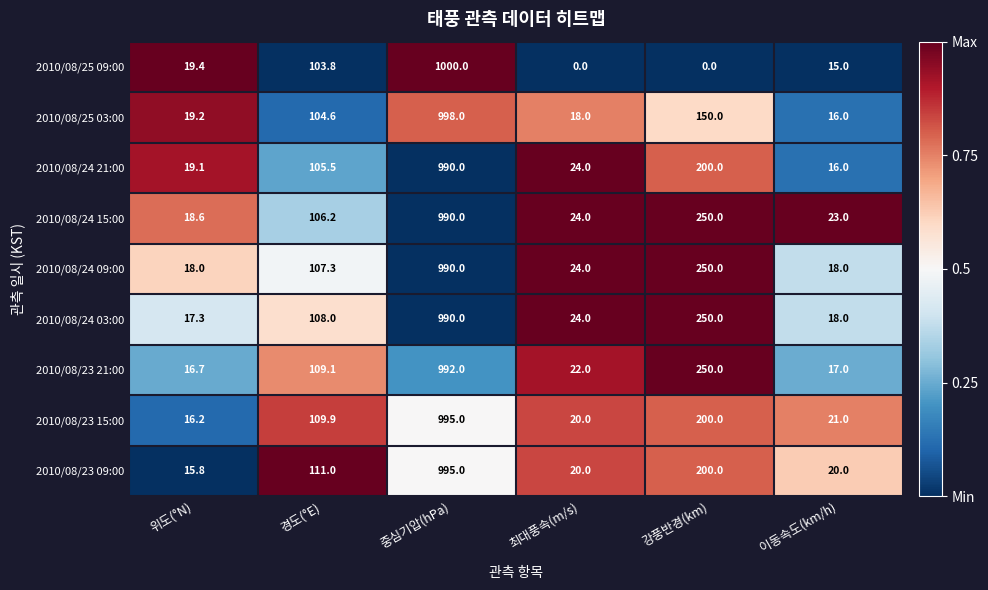

At which category is the sum across all series the highest?

중심기압(hPa)